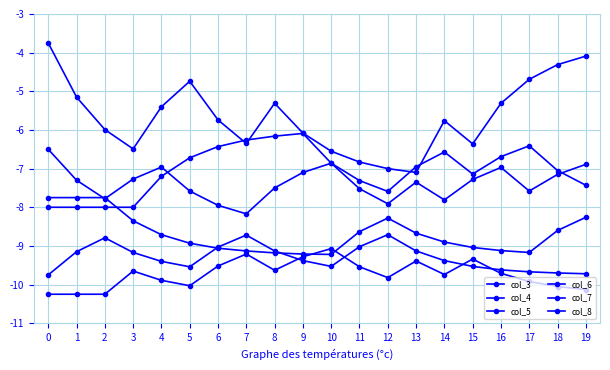

Is this an area chart (filled region under the line)?

No